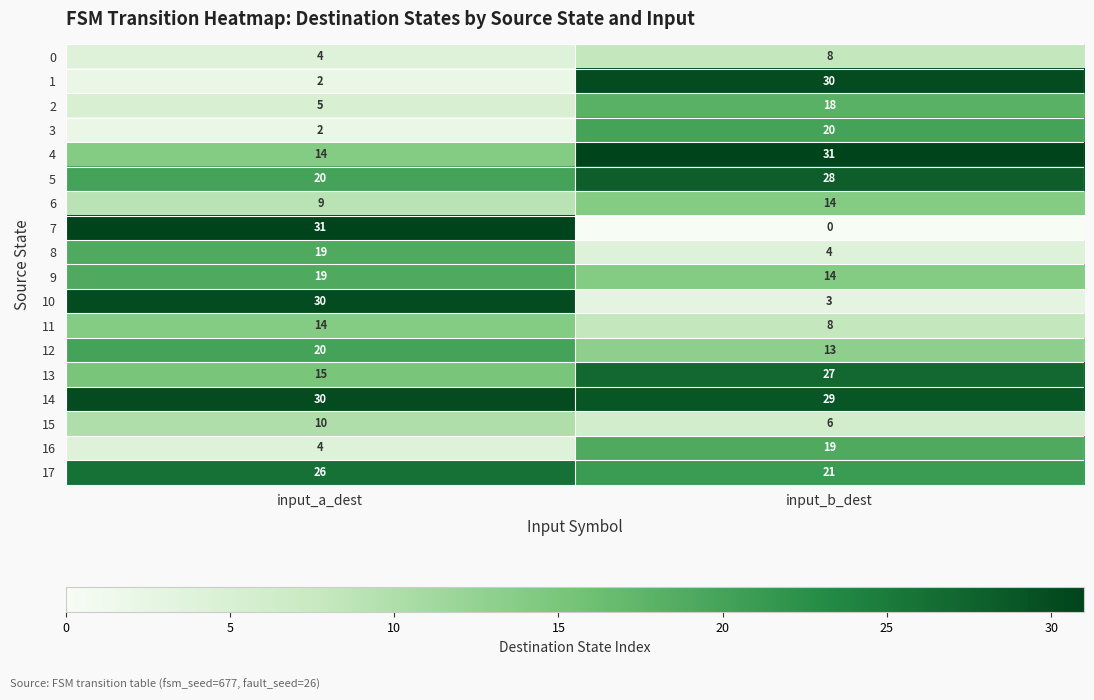

What is the total value across all series at input_a_dest?

274